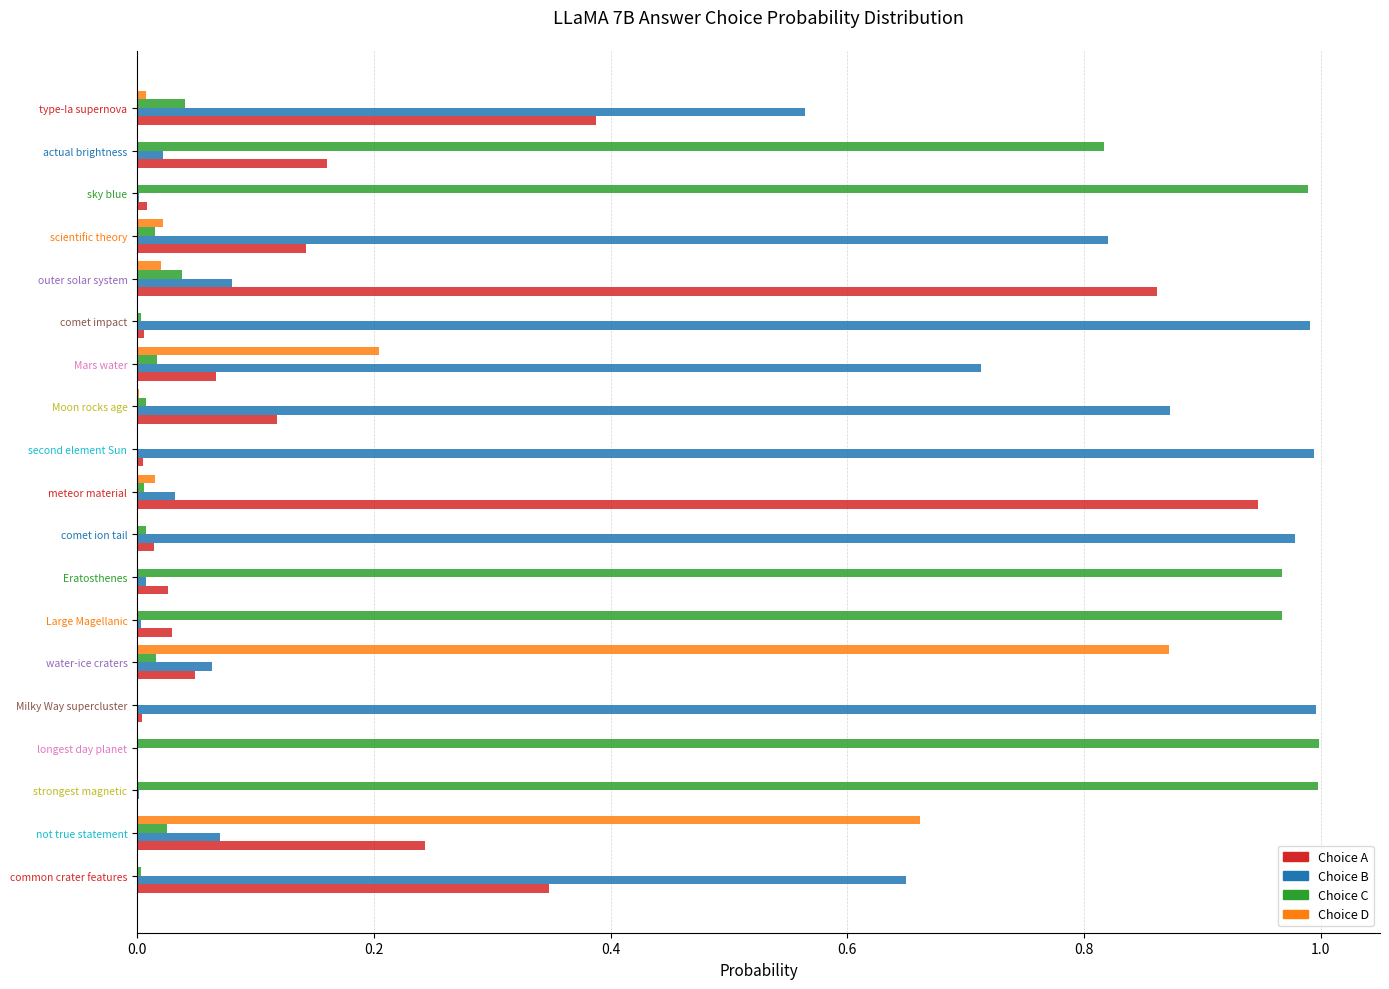

Is it true that choiceC equals 0.0 at water-ice craters?

True